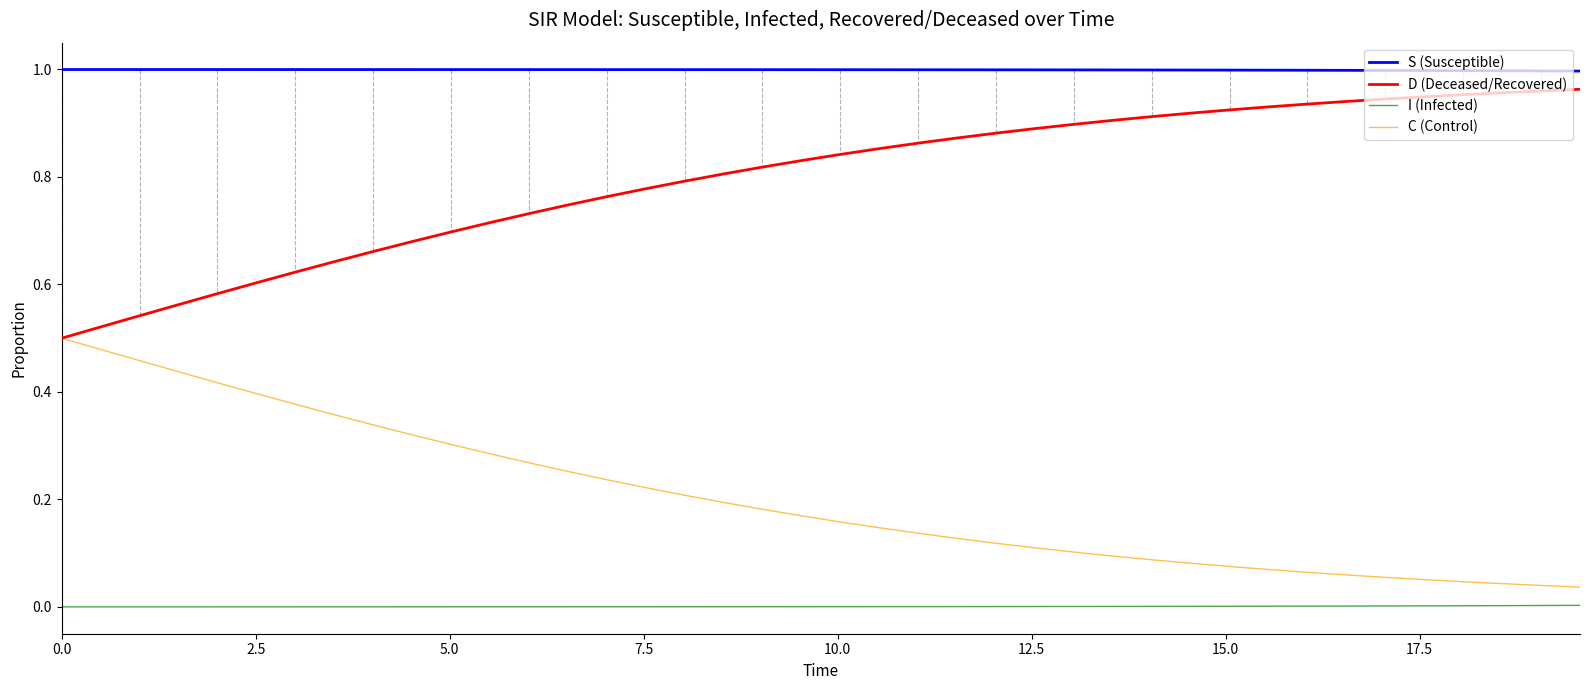

Which series has the largest total across all categories?

S (Susceptible)